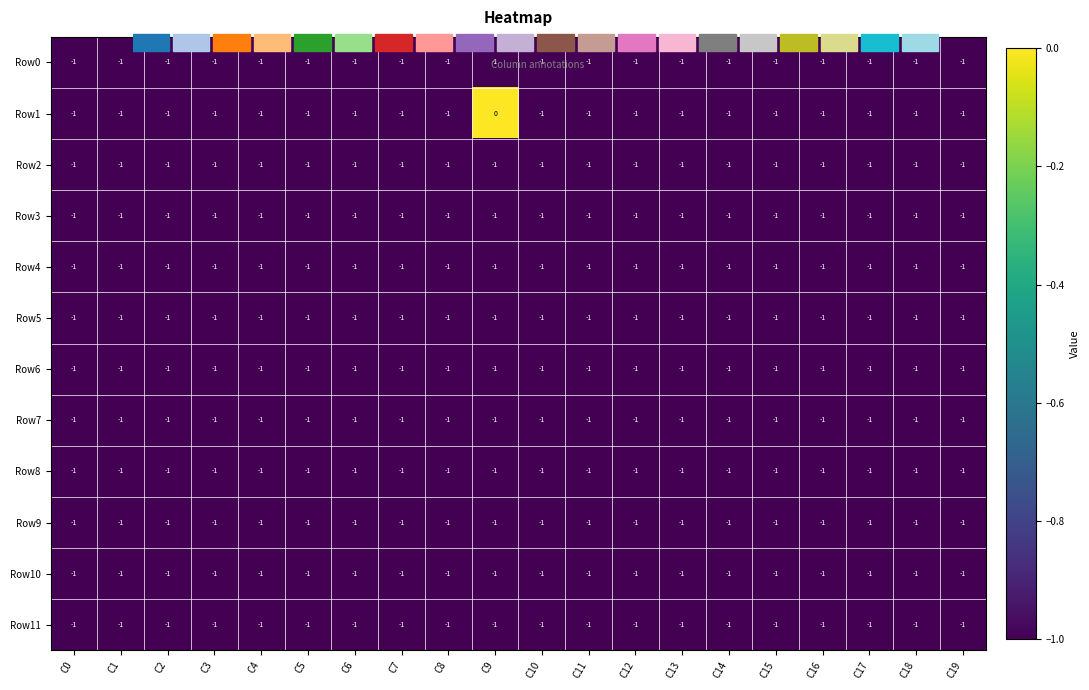

The value of Row0 at C4 is -1. True or false?

True